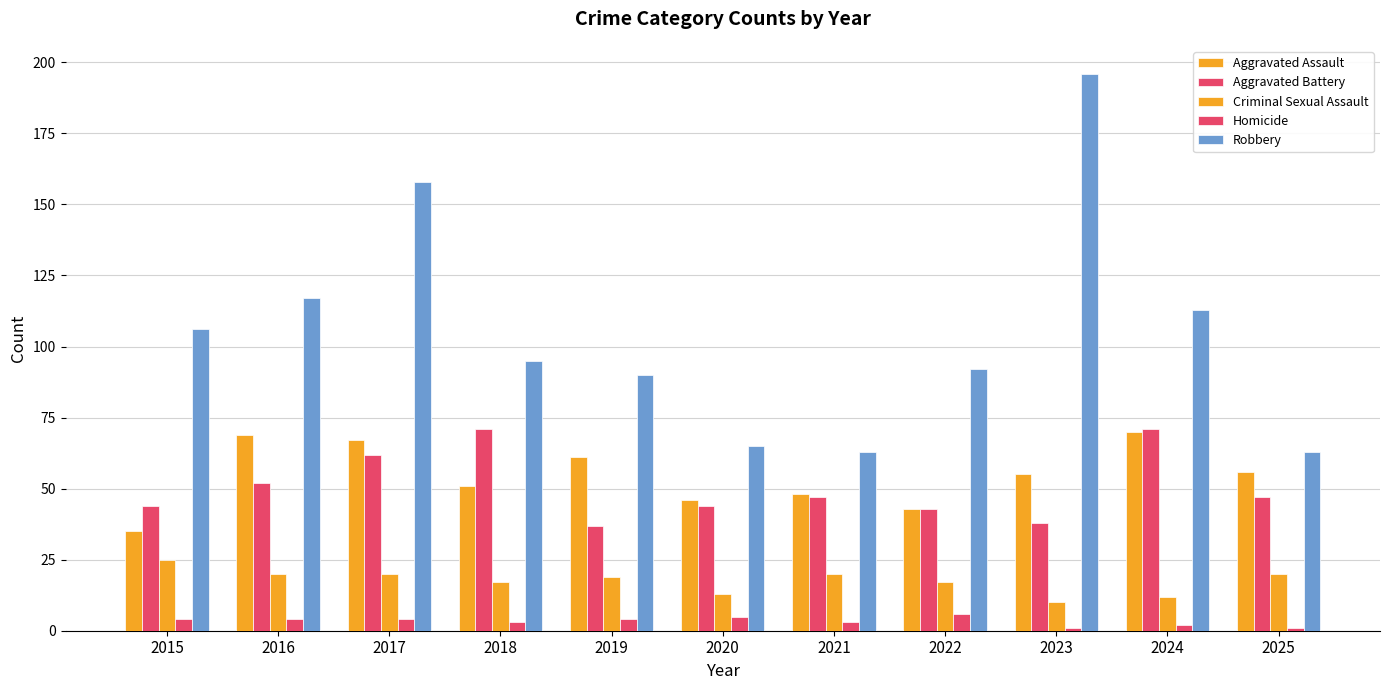

True or false: Robbery has a value of 158 at 2017.

True